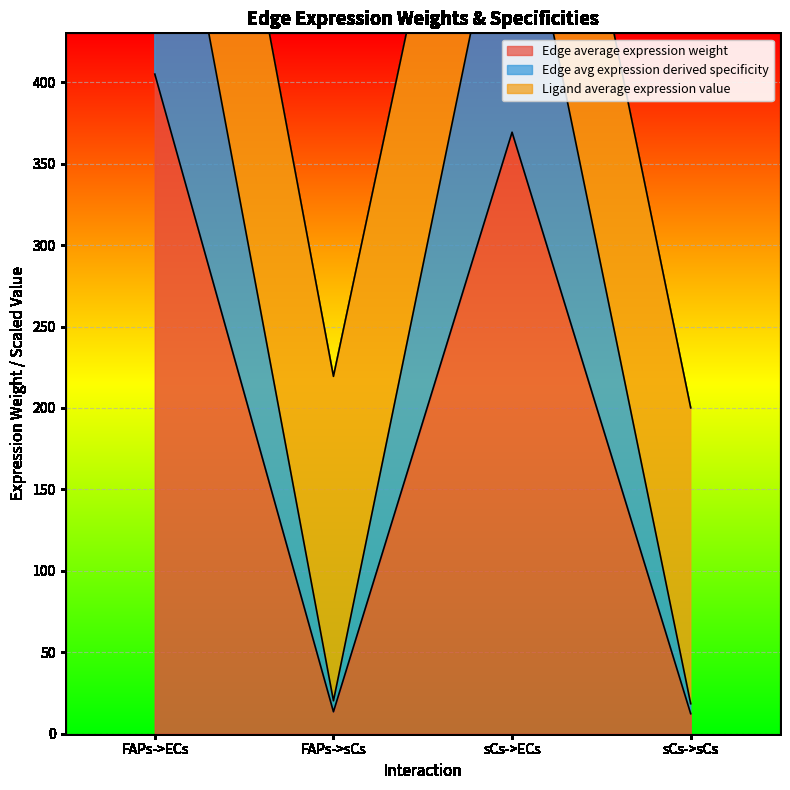

At how many categories does at least one series exceed 366?

2